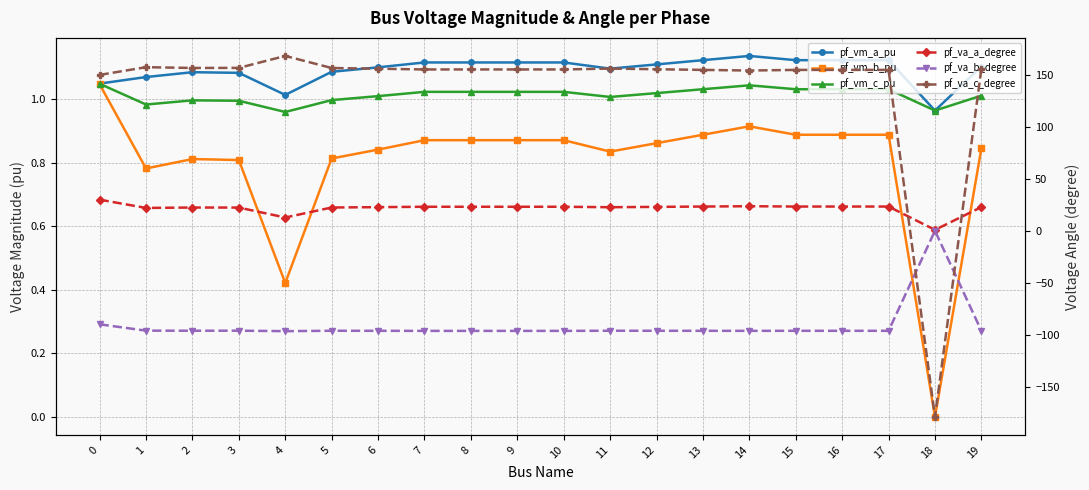

Between 16 and 14, which is larger?

14